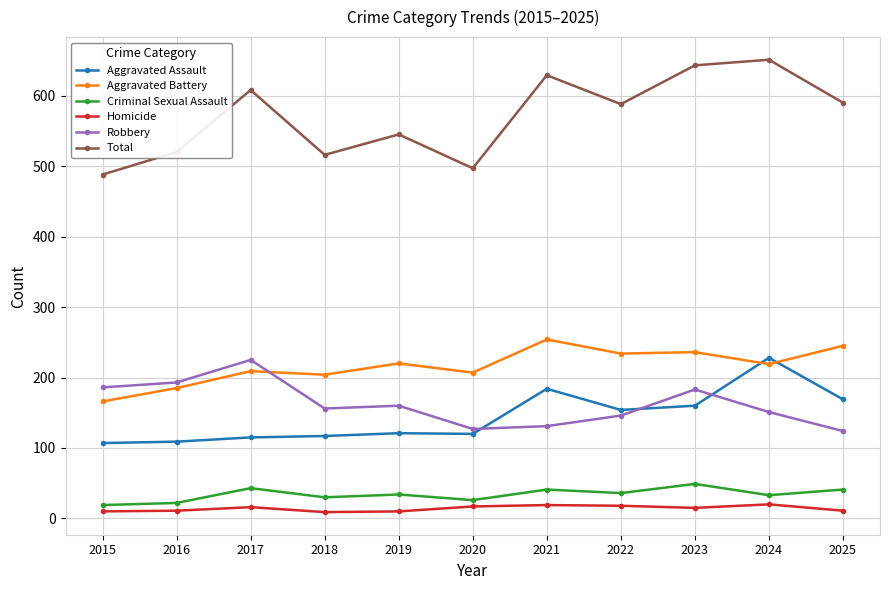

What are all the series names shown in the legend?

Aggravated Assault, Aggravated Battery, Criminal Sexual Assault, Homicide, Robbery, Total